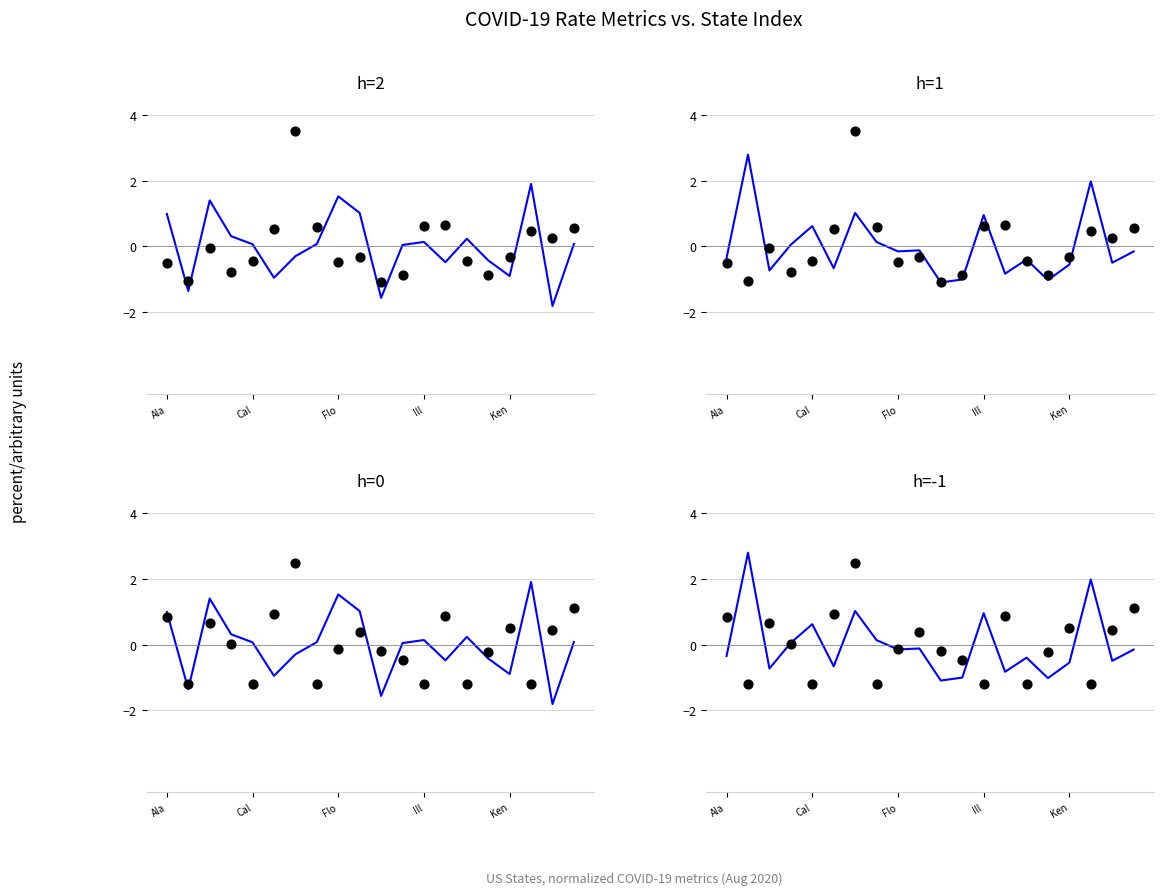

Is the value of Mortality_Rate (norm) at 9 greater than the value of Hosp_Rate (norm) at 9?

No